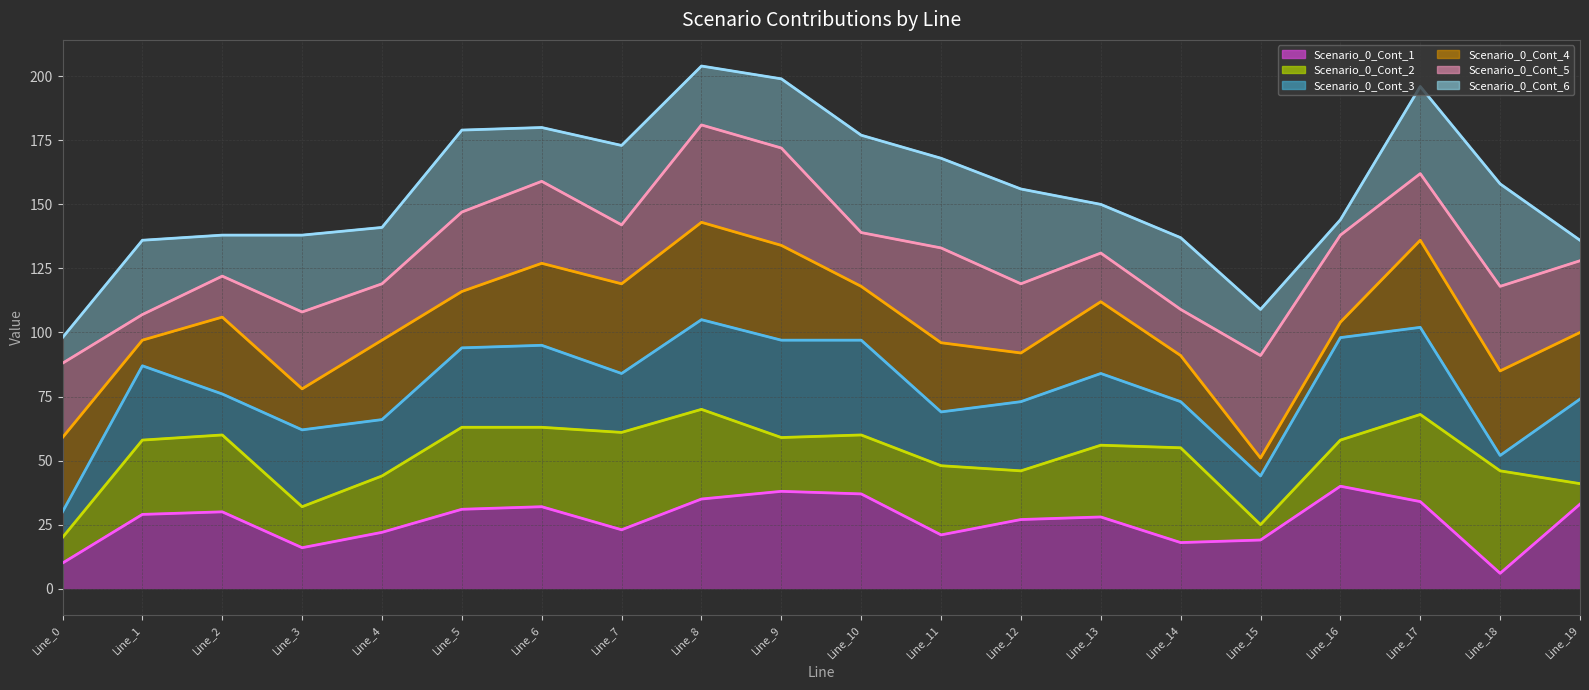

True or false: Avg: Scenario_0_Cont_6 and Avg: Scenario_0_Cont_3 cross at least once.

False